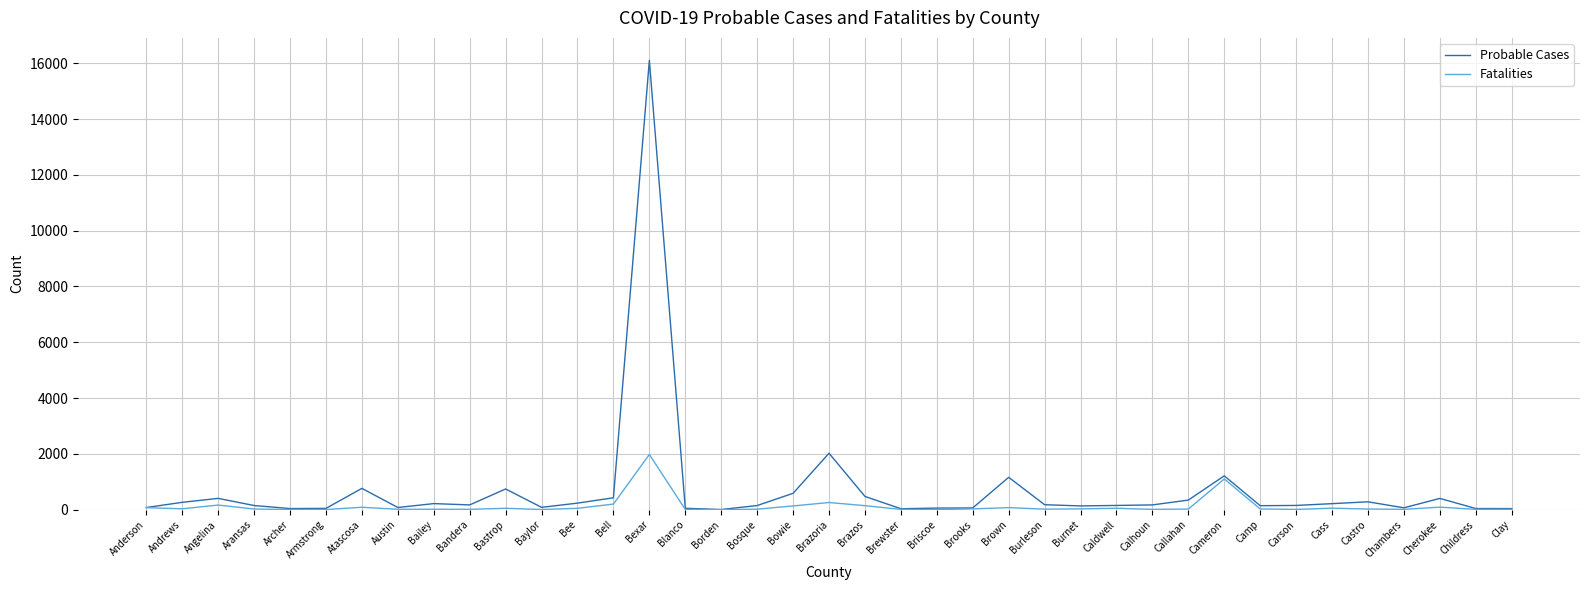

What is the greatest value displayed?

16105